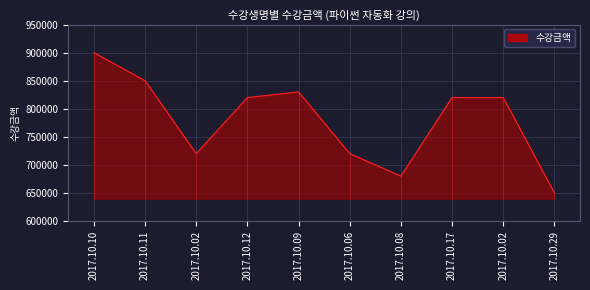

How many data points are less than 820000?

4